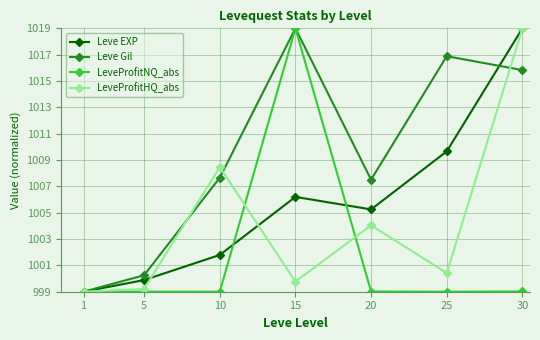

What is the maximum value shown in the chart?

1019.0